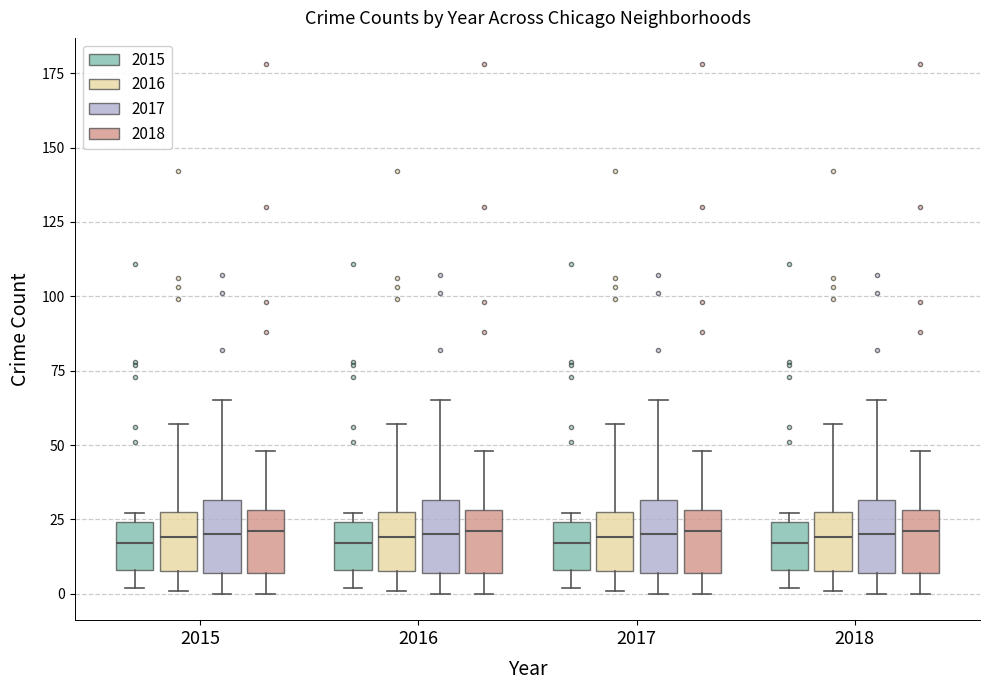

Reading left to right, transcribe this box plot: for each box, give where its median line is, the range the box spans, and where its two whiskers end, as read against the y-axis. The values are not printed on the chart, so give them approximately, as read against the axis.

2015 (2015): median 15, box 10 to 25, whiskers 0 to 25 (just above the box's upper edge)
2015 (2016): median 20, box 10 to 30, whiskers 0 to 55
2015 (2017): median 20, box 5 to 30, whiskers 0 to 65
2015 (2018): median 20, box 5 to 30, whiskers 0 to 50
2016 (2015): median 15, box 10 to 25, whiskers 0 to 25 (just above the box's upper edge)
2016 (2016): median 20, box 10 to 30, whiskers 0 to 55
2016 (2017): median 20, box 5 to 30, whiskers 0 to 65
2016 (2018): median 20, box 5 to 30, whiskers 0 to 50
2017 (2015): median 15, box 10 to 25, whiskers 0 to 25 (just above the box's upper edge)
2017 (2016): median 20, box 10 to 30, whiskers 0 to 55
2017 (2017): median 20, box 5 to 30, whiskers 0 to 65
2017 (2018): median 20, box 5 to 30, whiskers 0 to 50
2018 (2015): median 15, box 10 to 25, whiskers 0 to 25 (just above the box's upper edge)
2018 (2016): median 20, box 10 to 30, whiskers 0 to 55
2018 (2017): median 20, box 5 to 30, whiskers 0 to 65
2018 (2018): median 20, box 5 to 30, whiskers 0 to 50